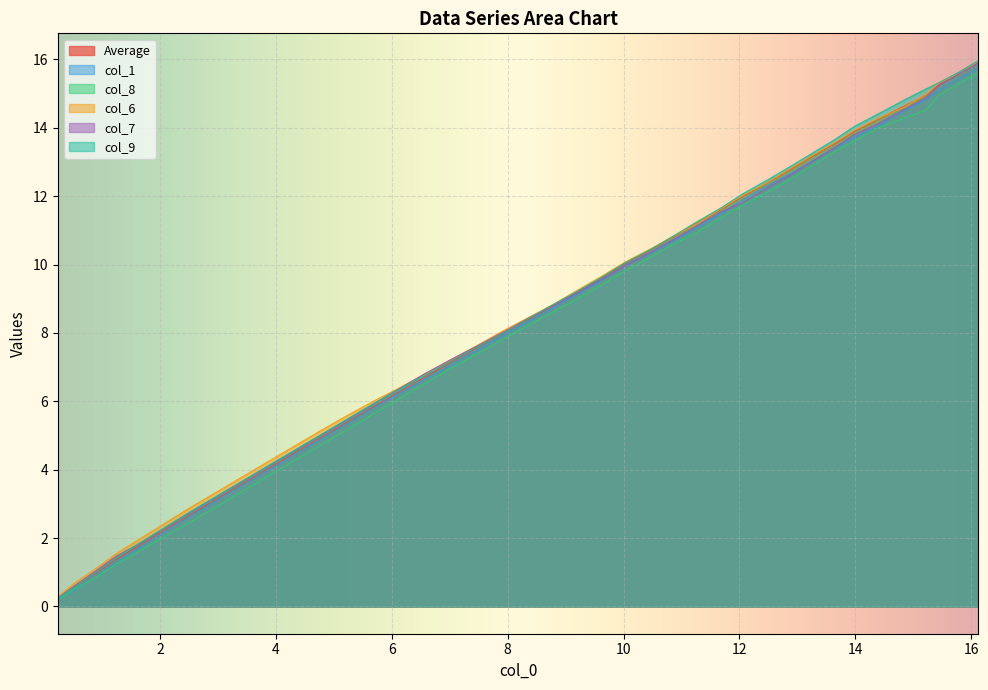

What is the highest value of the col_1 series?

15.7